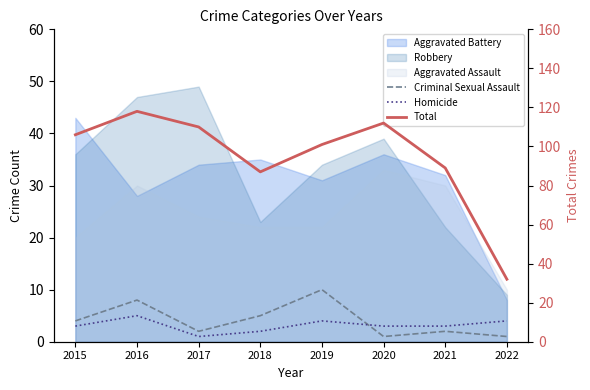

Which series has the largest total across all categories?

Total